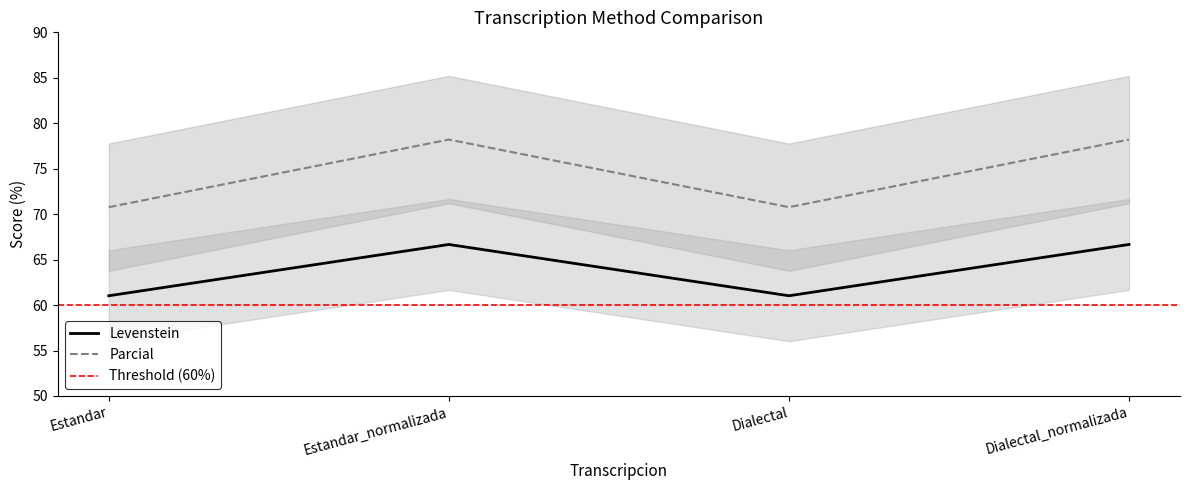

At which label does Levenstein reach its minimum?

Estandar